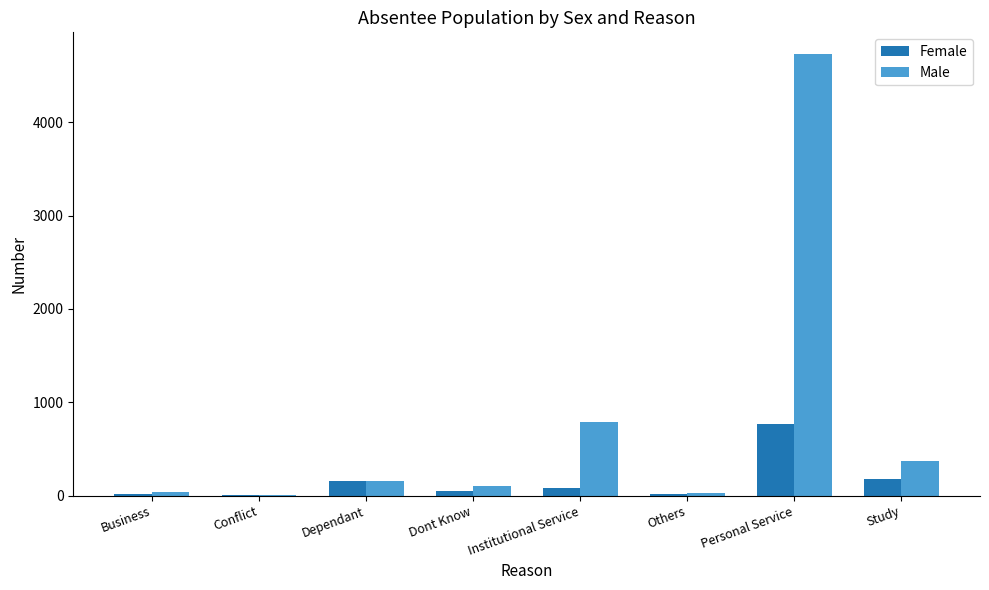

Which category has the highest value across all series?

Personal Service